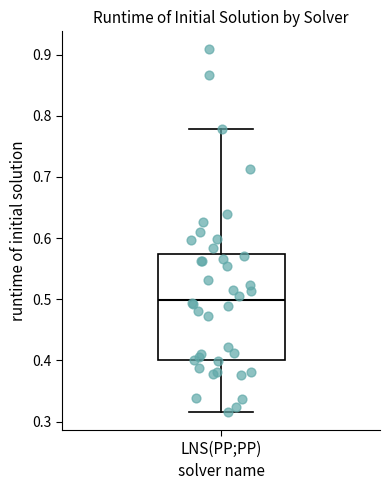

Transcribe this box plot: give where the median line is, the range the box spans, and where the two whiskers end, as read against the y-axis. The values are not printed on the chart, so give them approximately, as read against the axis.

median 0.50, box 0.40 to 0.57, whiskers 0.32 to 0.78